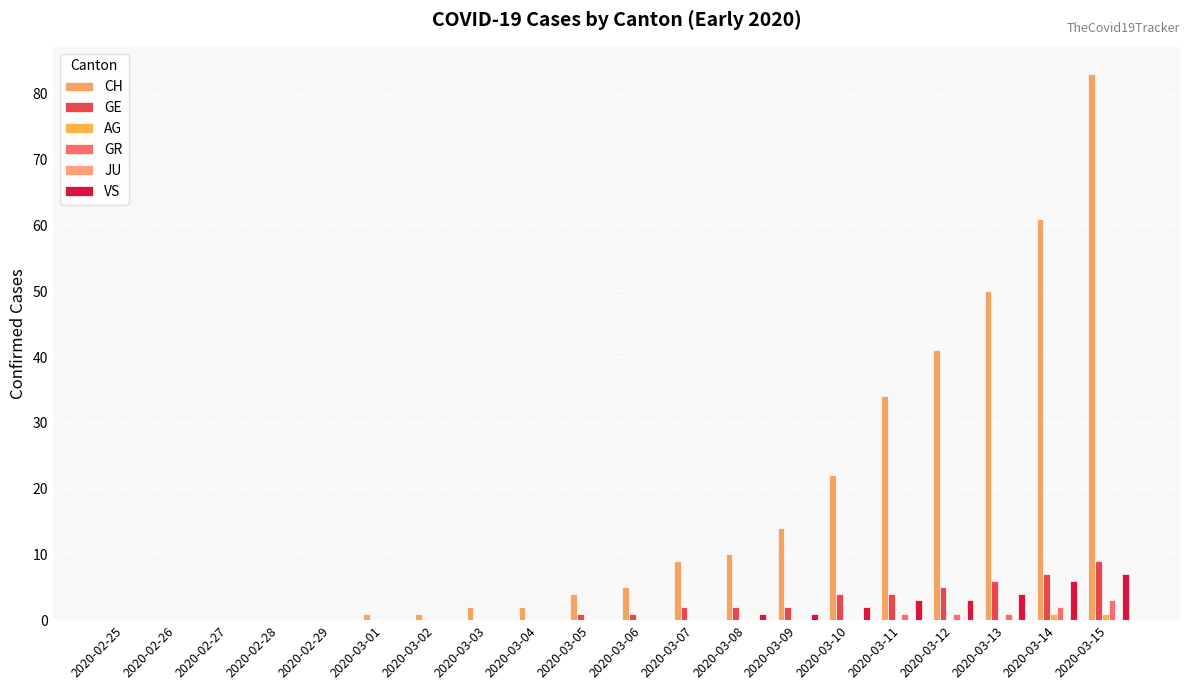

Reading left to right, transcribe all the data shown in this chart.

CH: 0	0	0	0	0	1	1	2	2	4	5	9	10	14	22	34	41	50	61	83
GE: 0	0	0	0	0	0	0	0	0	1	1	2	2	2	4	4	5	6	7	9
AG: 0	0	0	0	0	0	0	0	0	0	0	0	0	0	0	0	0	0	1	1
GR: 0	0	0	0	0	0	0	0	0	0	0	0	0	0	0	1	1	1	2	3
JU: 0	0	0	0	0	0	0	0	0	0	0	0	0	0	0	0	0	0	0	0
VS: 0	0	0	0	0	0	0	0	0	0	0	0	1	1	2	3	3	4	6	7